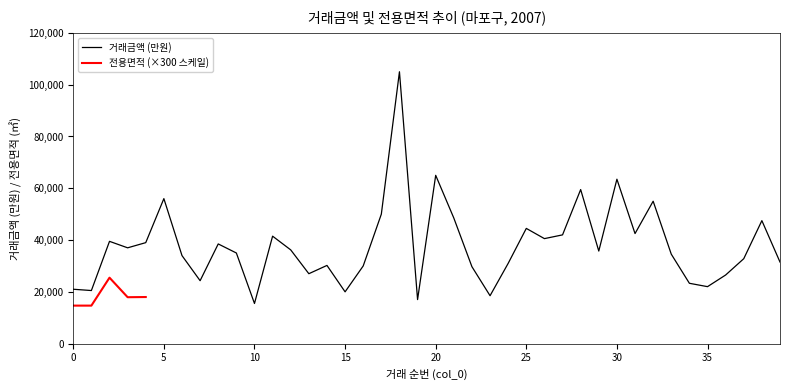

Is it true that the value at 20 is 65000?

True